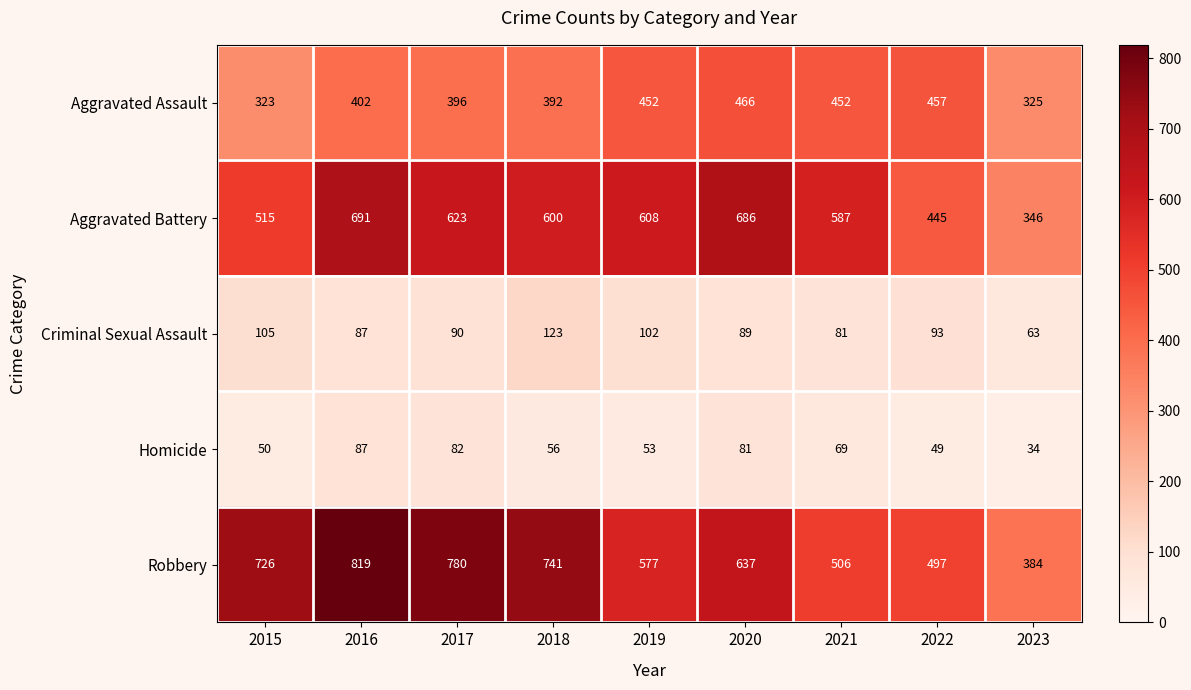

Is it true that Criminal Sexual Assault equals 21 at 2023?

False